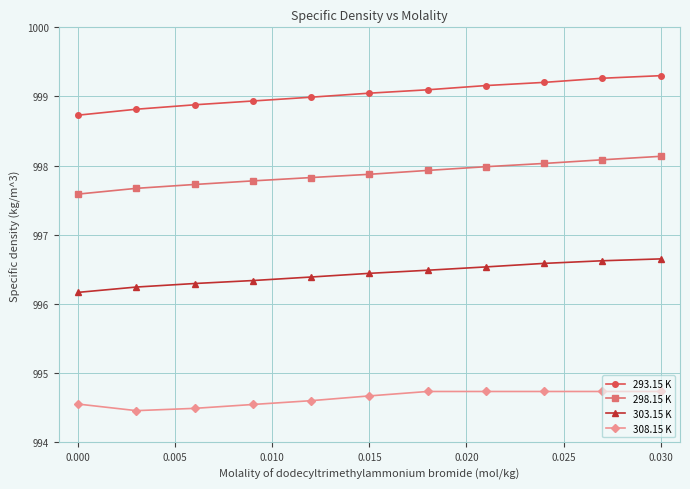

Which series has the largest range (max minus min)?

293.15 K